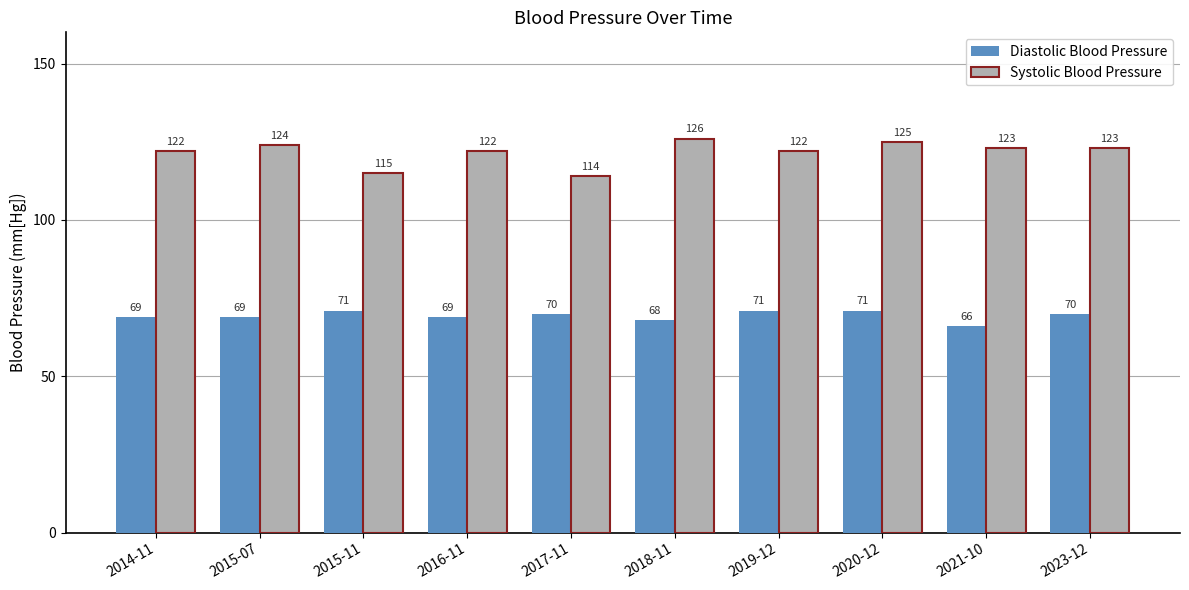

List the series in order of their peak value, highest first.

Systolic Blood Pressure, Diastolic Blood Pressure